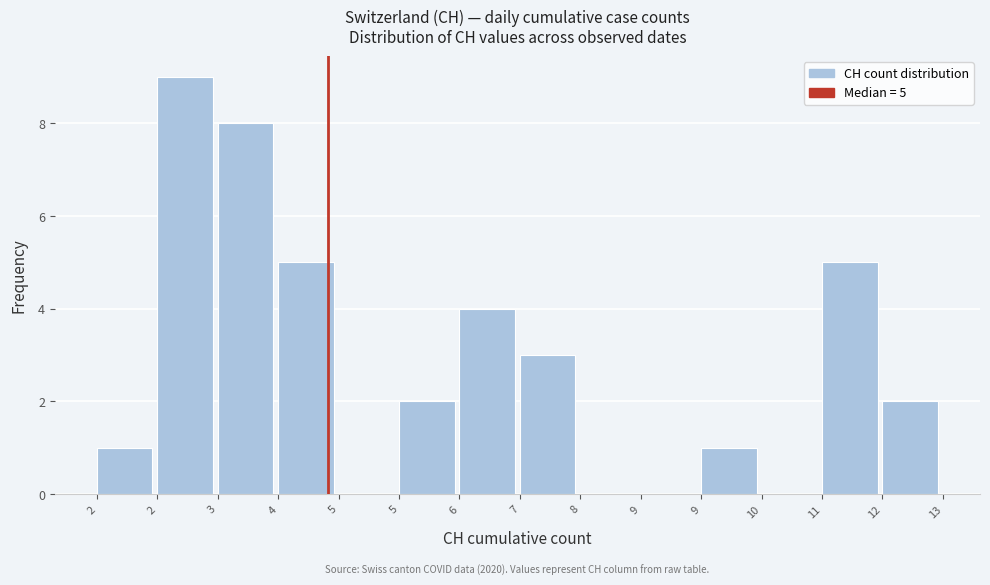

How many categories are shown in the chart?

14